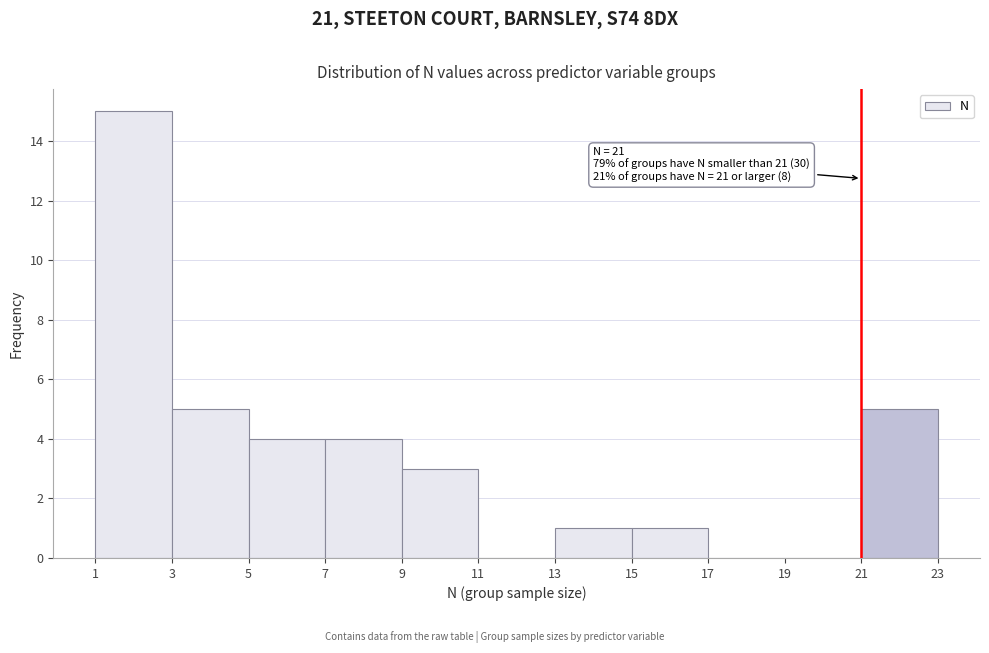

Over which range of the x-axis is the bar tallest?

1 to 3